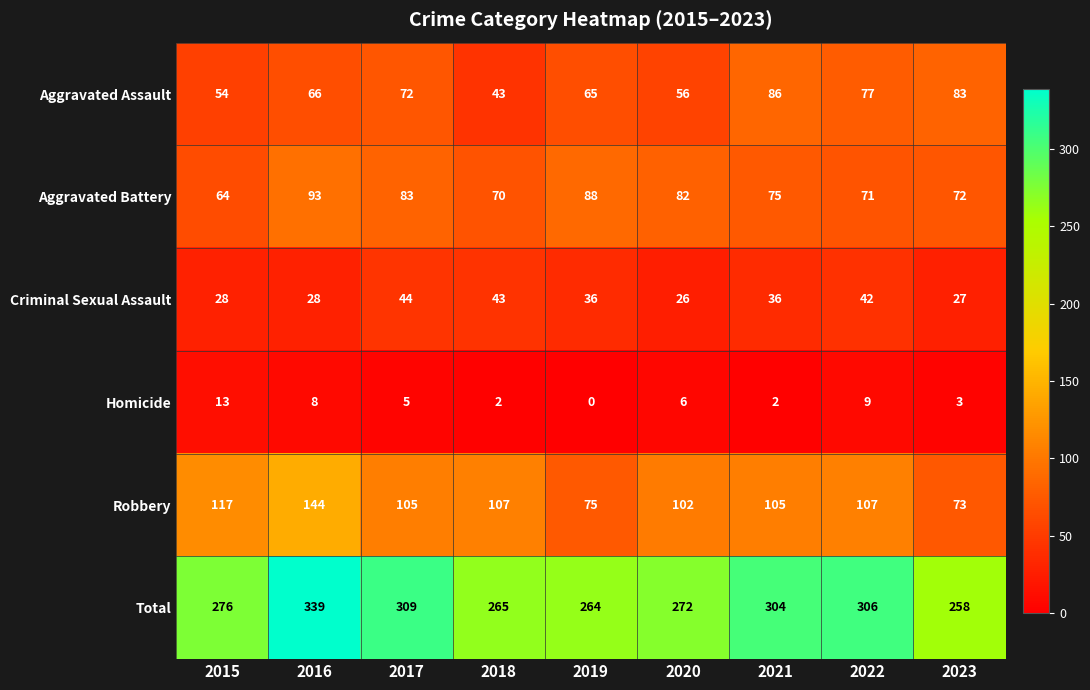

The Robbery series shows 16 at 2019. True or false?

False